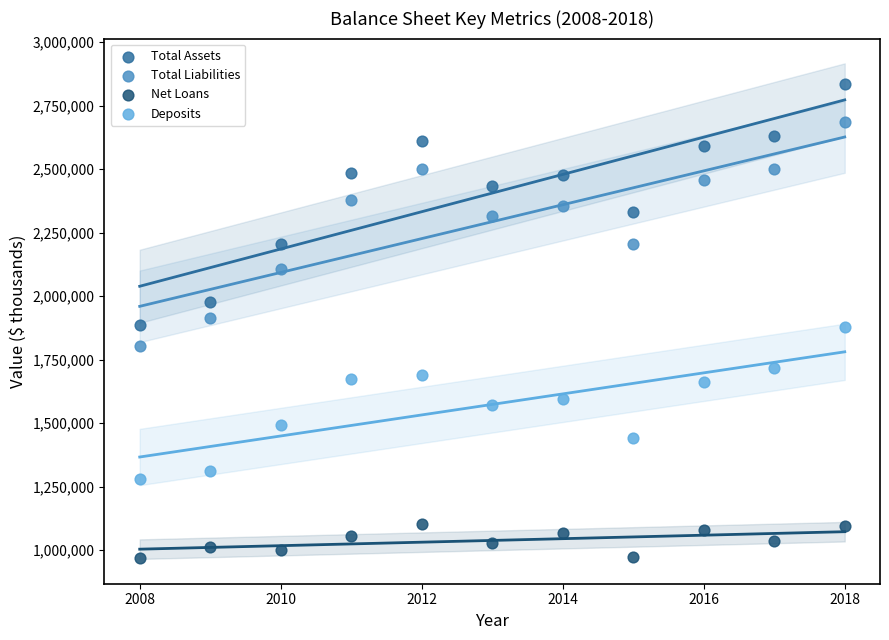

Which series reaches the minimum Y coordinate?

Net Loans